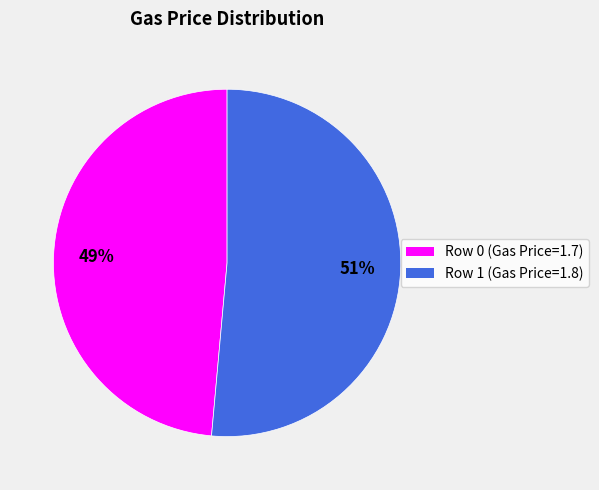

Which category has the biggest portion of the pie?

Row 1